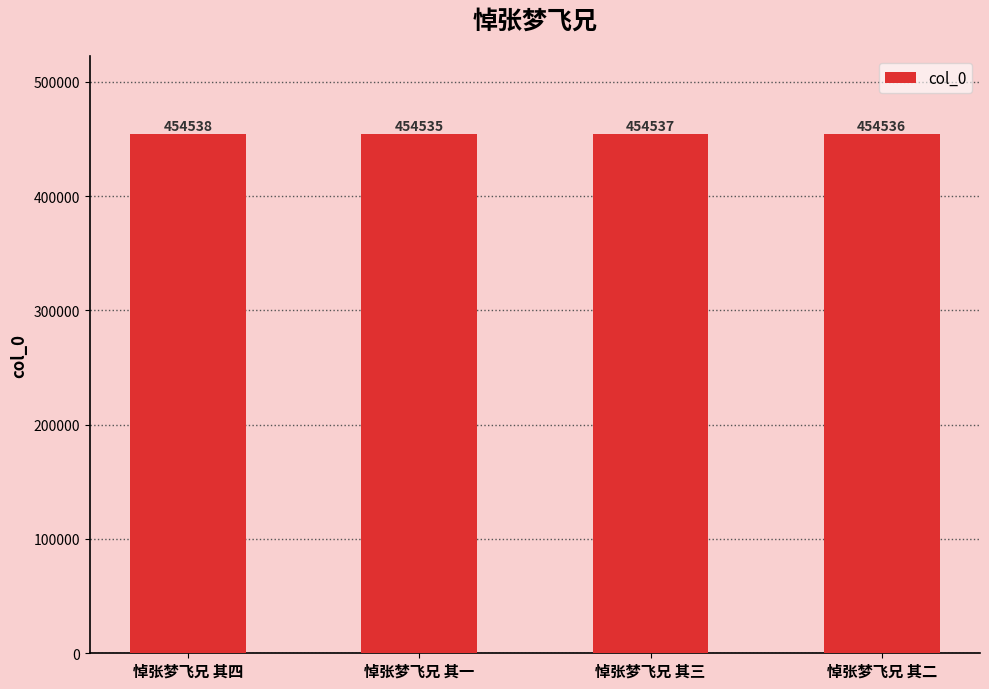

What position from the left is 悼张梦飞兄 其三?

3